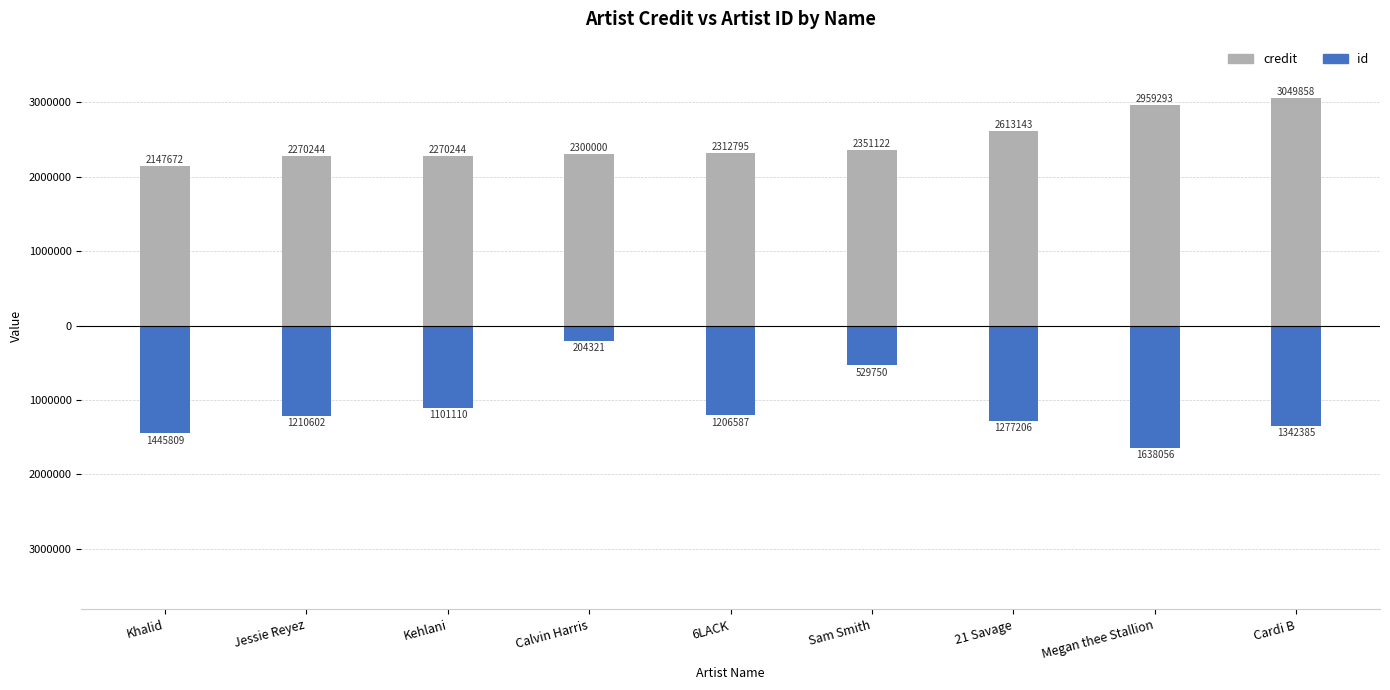

Is it true that id equals -1445809 at Khalid?

True